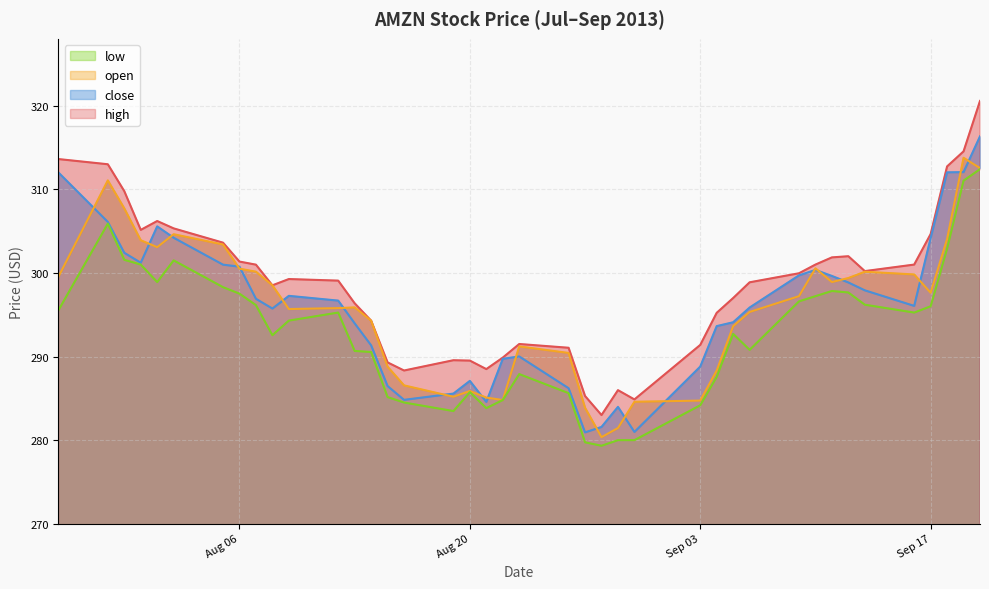

At which category is the sum across all series the highest?

2013-09-20